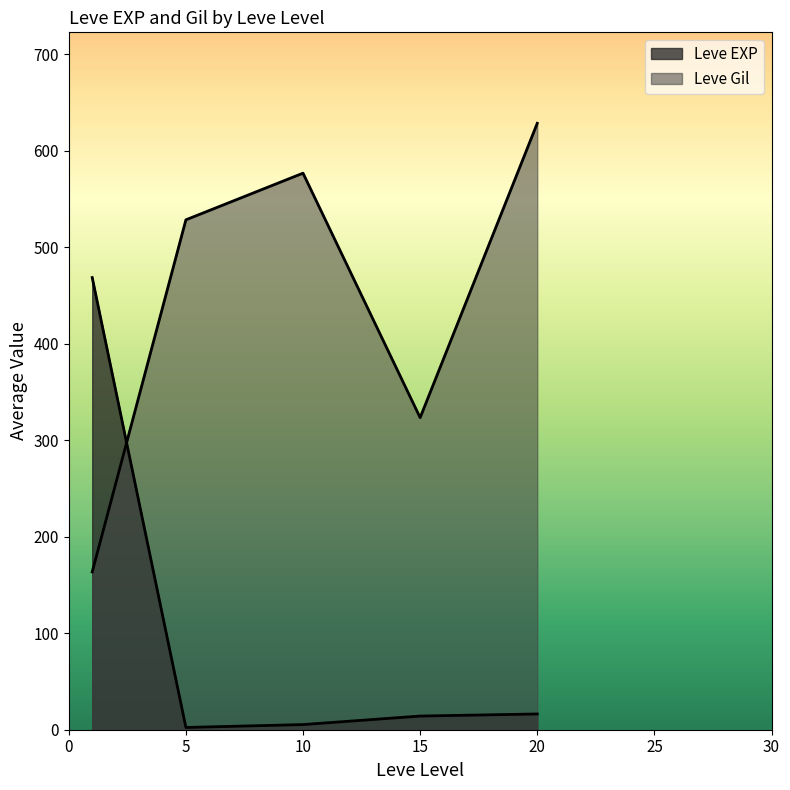

How many lines are shown in the chart?

2